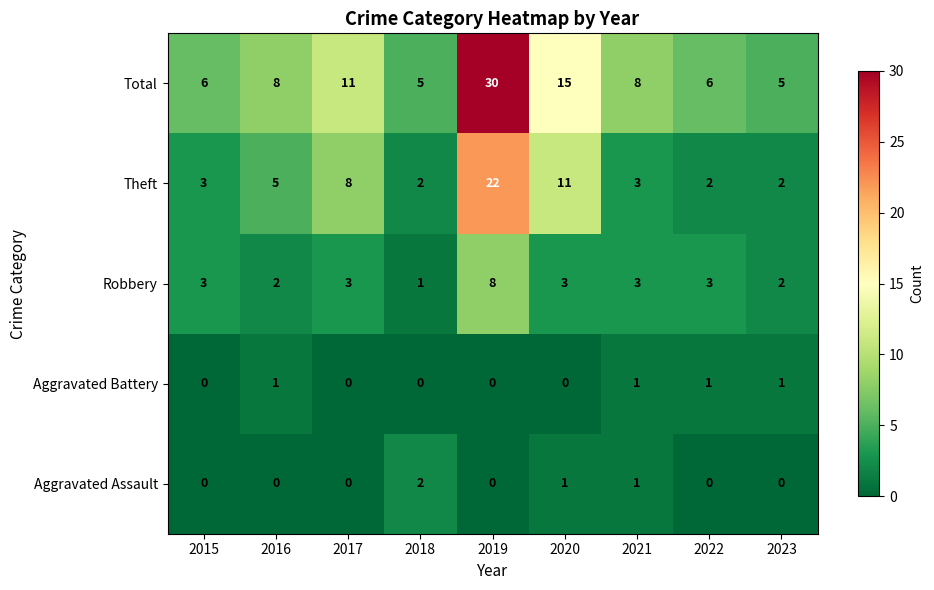

True or false: Robbery has a value of 1 at 2018.

True